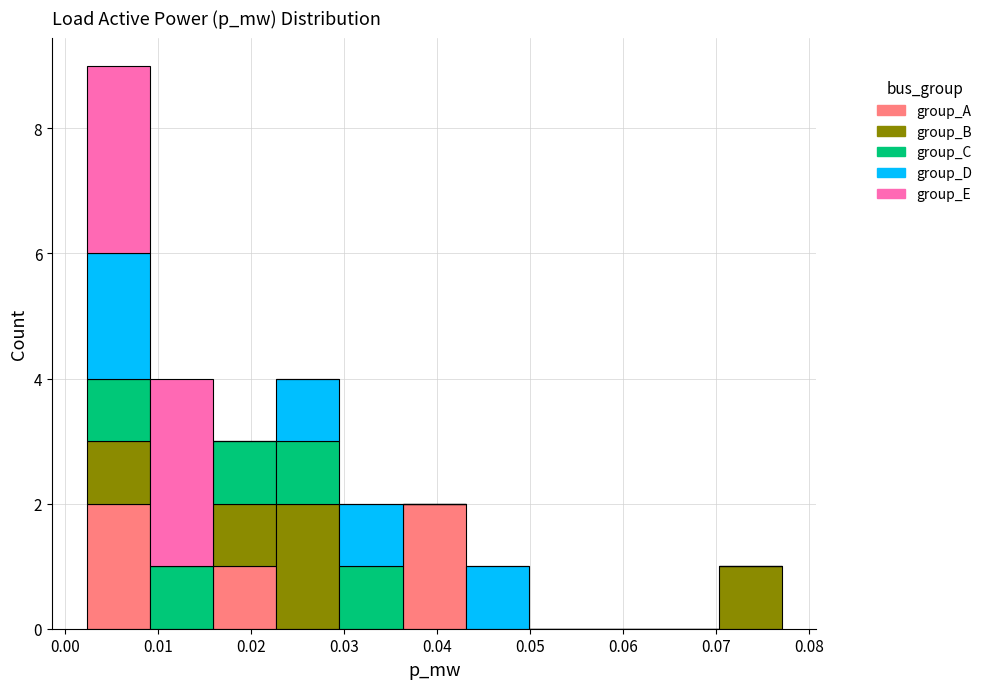

Reading left to right, transcribe this chart: for each stacked bar, give the range it covers on the x-axis and its total height. Neither the bar edges nor the heights are printed on the chart, so give them approximately, as read against the axes.

0.002 to 0.009: 9
0.009 to 0.016: 4
0.016 to 0.023: 3
0.023 to 0.029: 4
0.029 to 0.036: 2
0.036 to 0.043: 2
0.043 to 0.050: 1
0.050 to 0.057: 0
0.057 to 0.063: 0
0.063 to 0.070: 0
0.070 to 0.077: 1